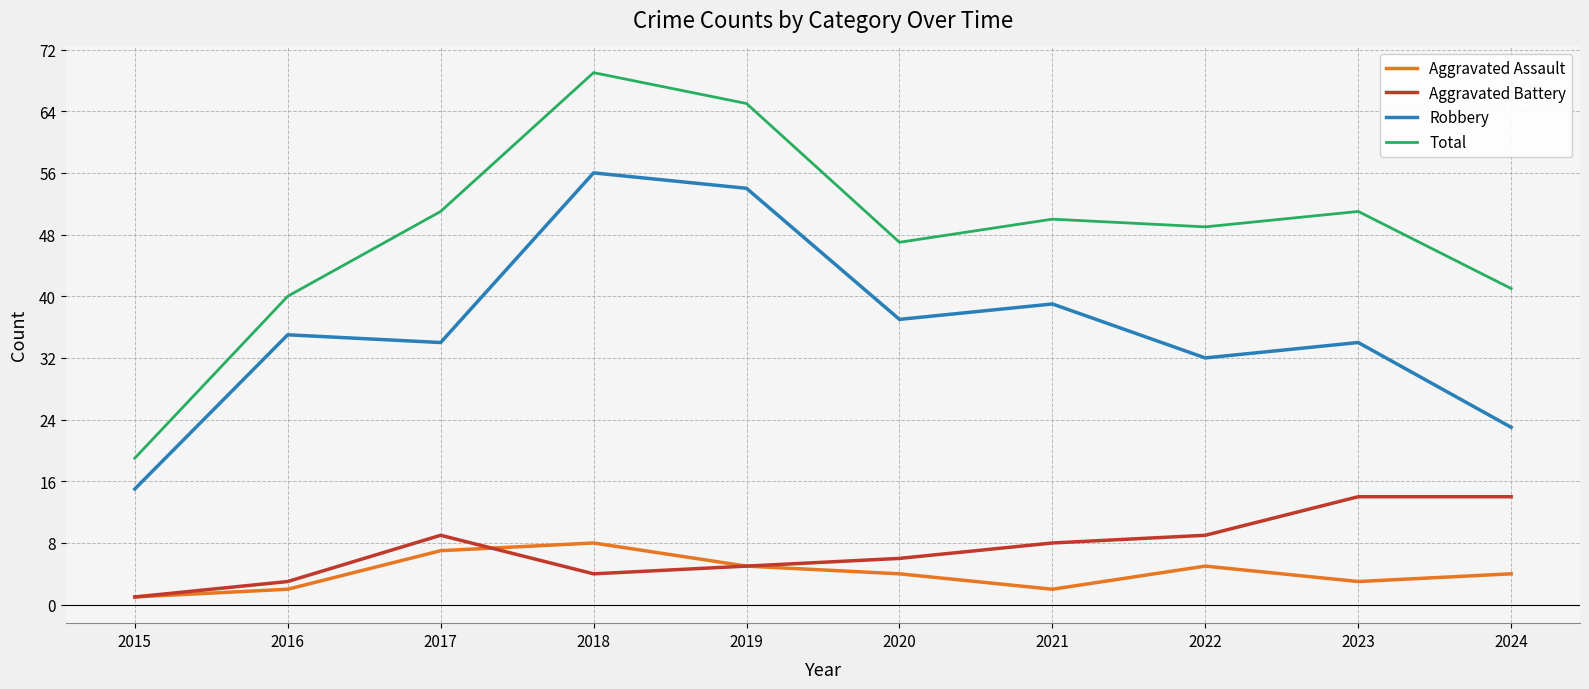

Reading left to right, list all the values displayed in this chart.

Aggravated Assault: 2015=1	2016=2	2017=7	2018=8	2019=5	2020=4	2021=2	2022=5	2023=3	2024=4
Aggravated Battery: 2015=1	2016=3	2017=9	2018=4	2019=5	2020=6	2021=8	2022=9	2023=14	2024=14
Robbery: 2015=15	2016=35	2017=34	2018=56	2019=54	2020=37	2021=39	2022=32	2023=34	2024=23
Total: 2015=19	2016=40	2017=51	2018=69	2019=65	2020=47	2021=50	2022=49	2023=51	2024=41